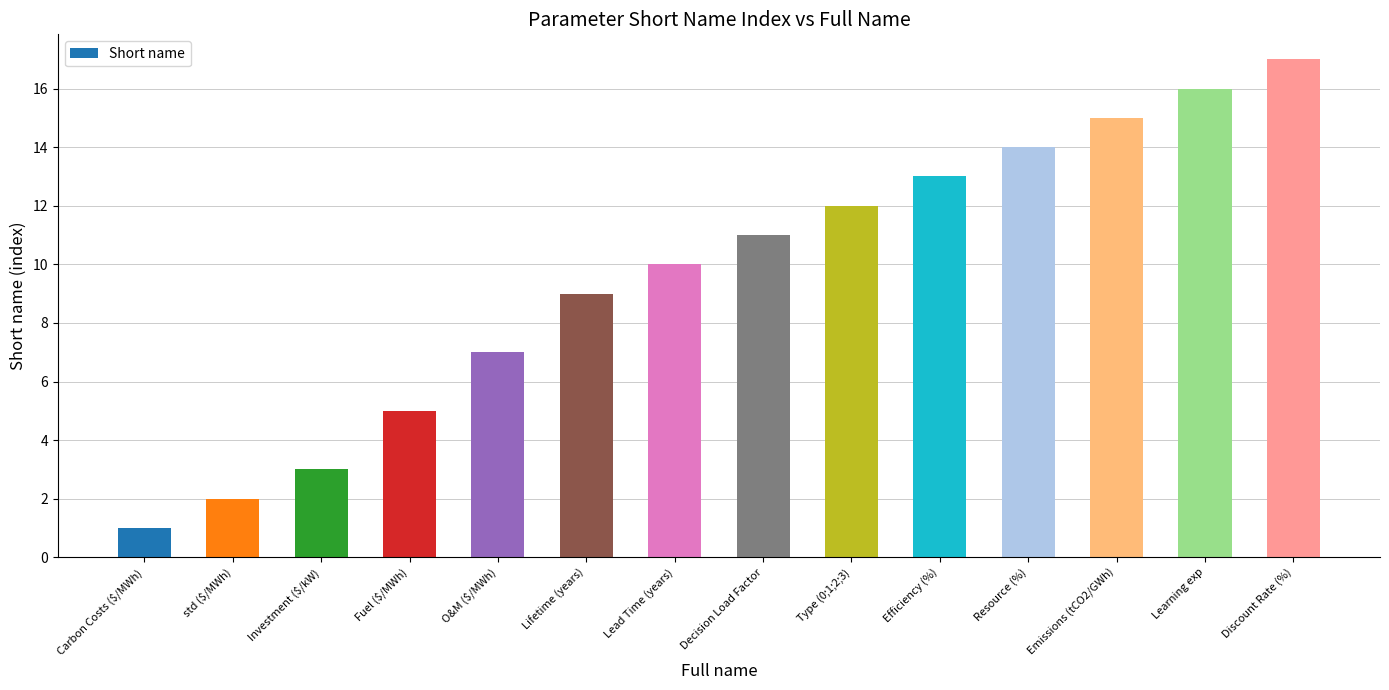

Does the chart contain stacked bars?

No